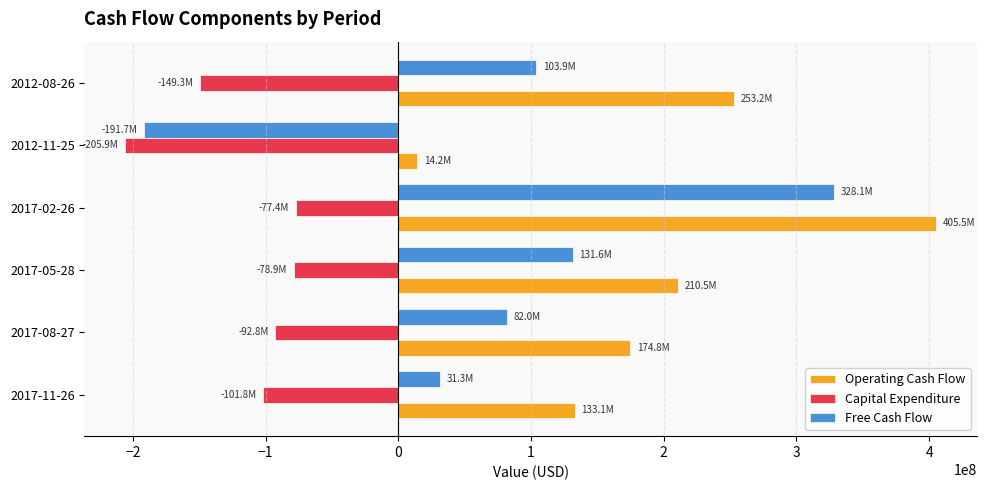

List the series in order of their overall mean, lowest first.

Capital Expenditure, Free Cash Flow, Operating Cash Flow